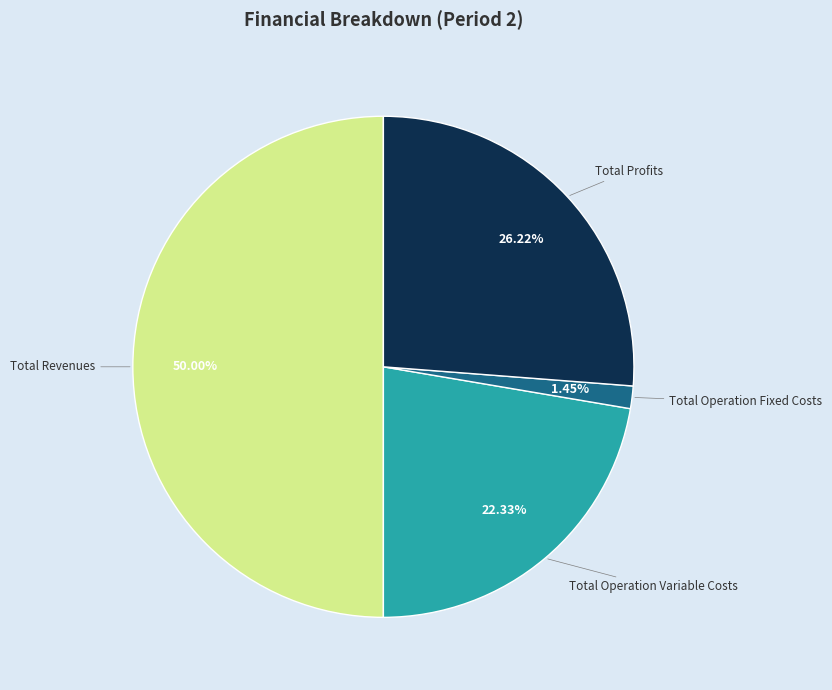

What percentage is the Total Operation Variable Costs slice, to the nearest percent?

22%